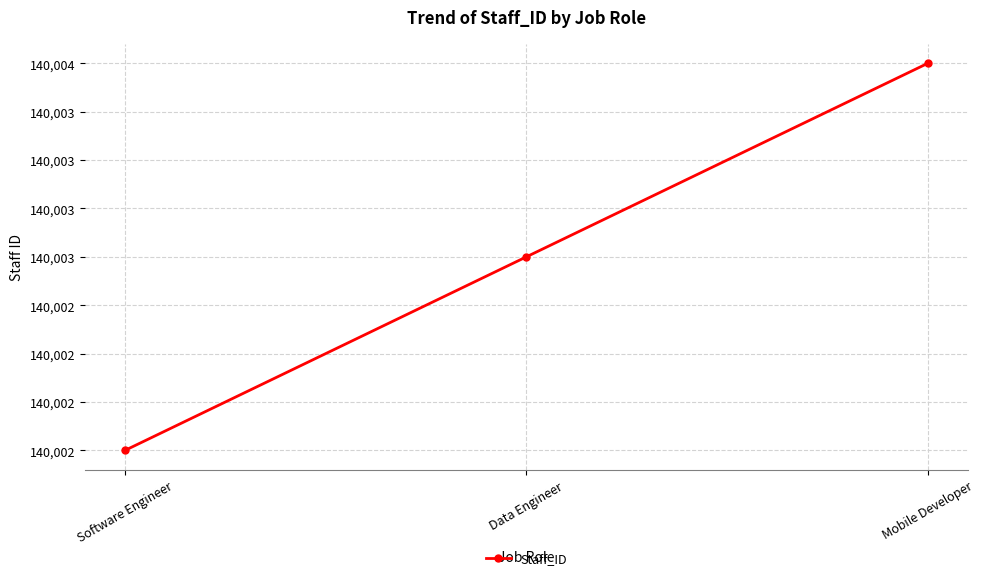

List the labels in order of value, largest first.

Mobile Developer, Data Engineer, Software Engineer